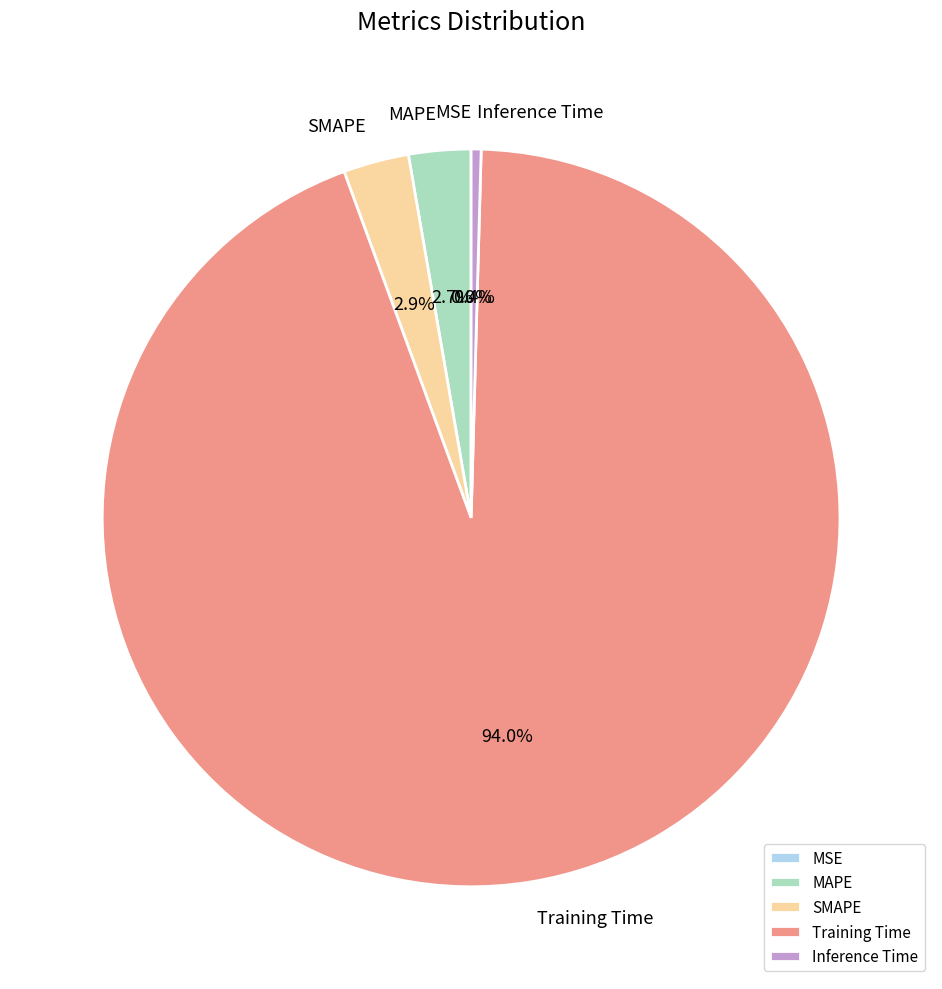

What percentage do Inference Time and SMAPE together represent?

3.3%